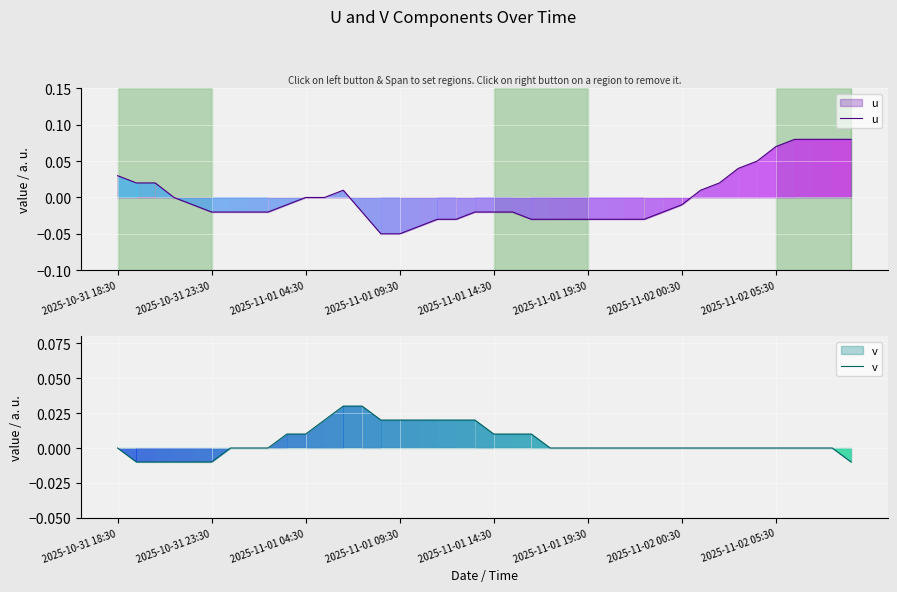

Which series has the widest spread of values?

u